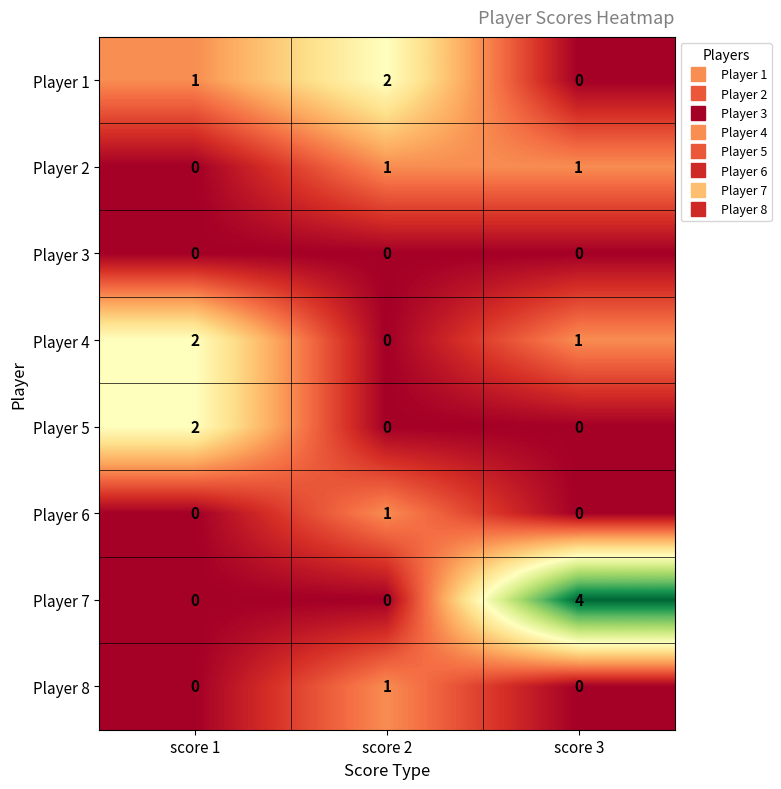

Reading left to right, what are all the values shown in this chart?

Player 1: 1	2	0
Player 2: 0	1	1
Player 3: 0	0	0
Player 4: 2	0	1
Player 5: 2	0	0
Player 6: 0	1	0
Player 7: 0	0	4
Player 8: 0	1	0